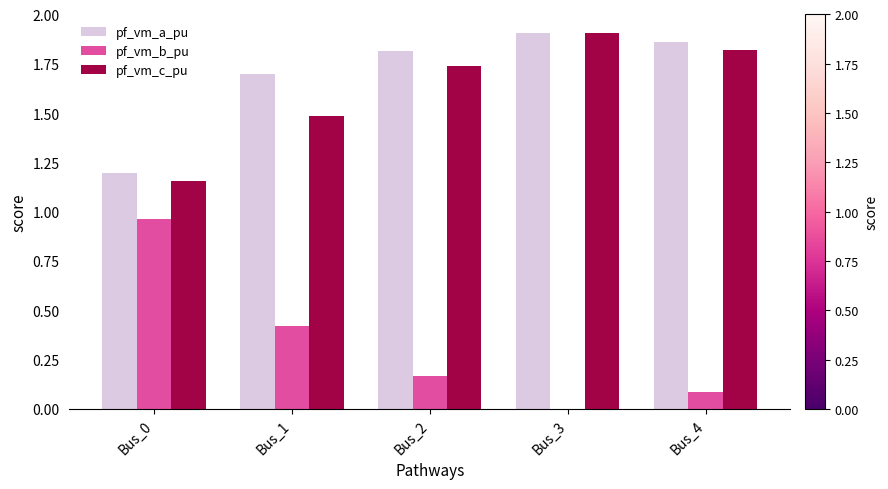

What is the total value across all series at Bus_4?

3.8